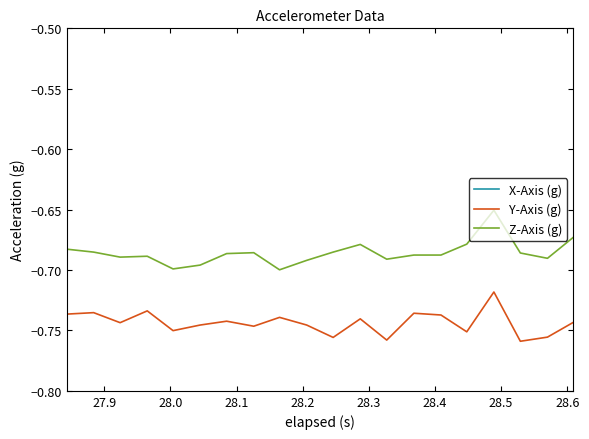

What are all the series names shown in the legend?

X-Axis (g), Y-Axis (g), Z-Axis (g)